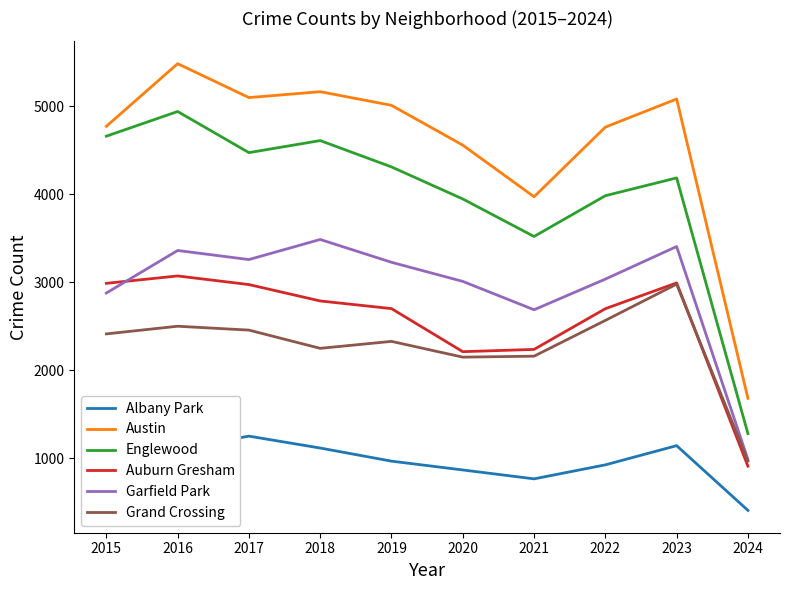

Where does the Englewood series first go above 4309?

2015